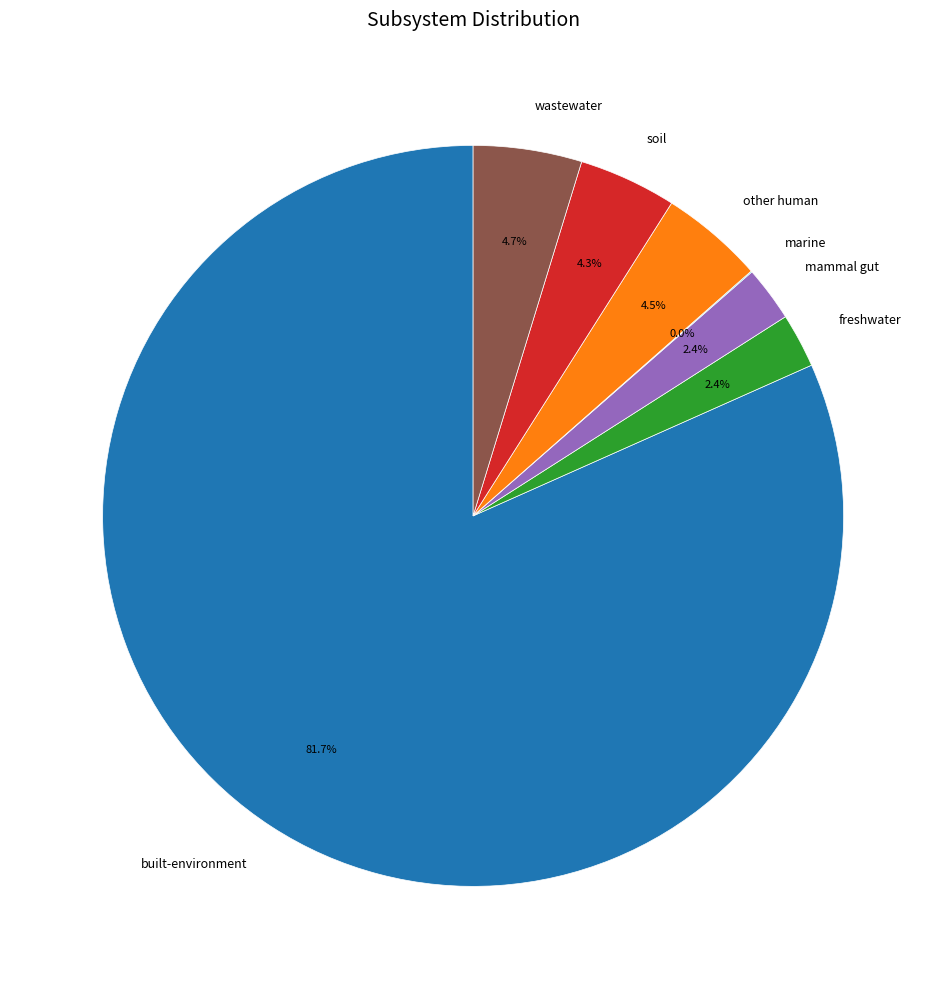

Between wastewater and freshwater, which is larger?

wastewater